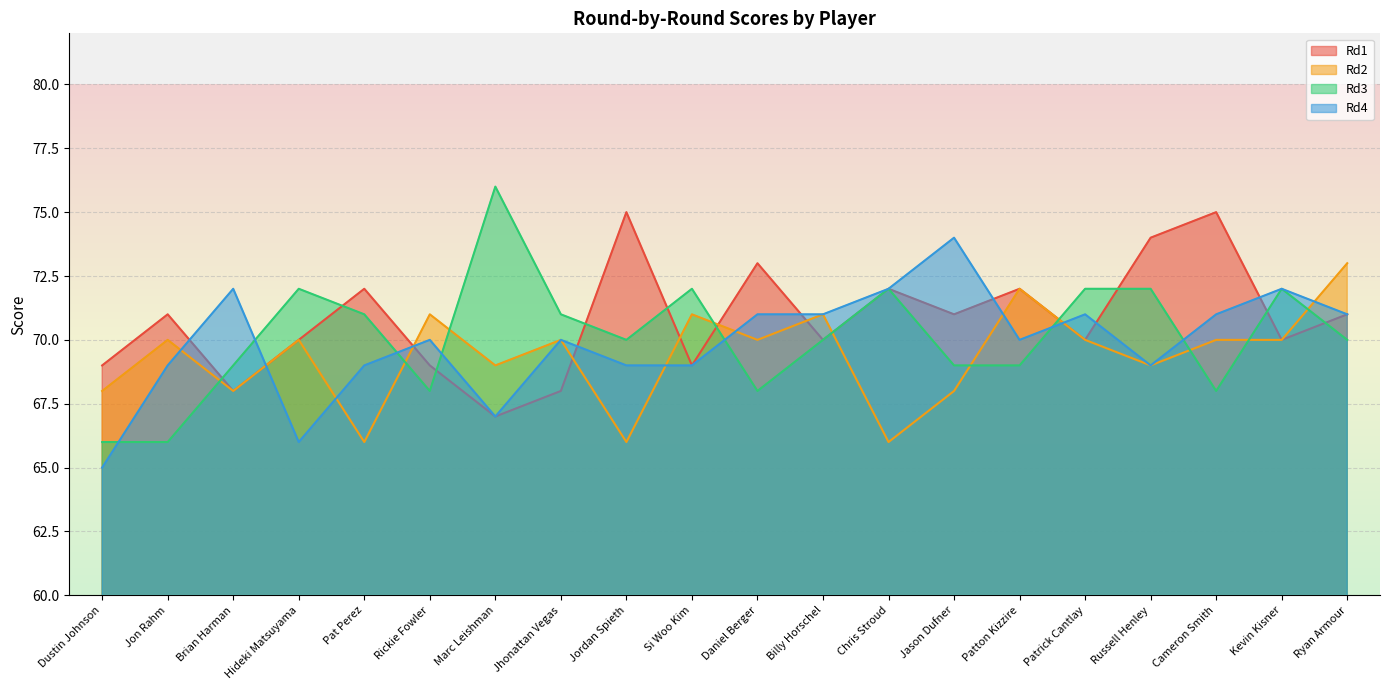

The Rd2 series shows 70 at Jhonattan Vegas. True or false?

True